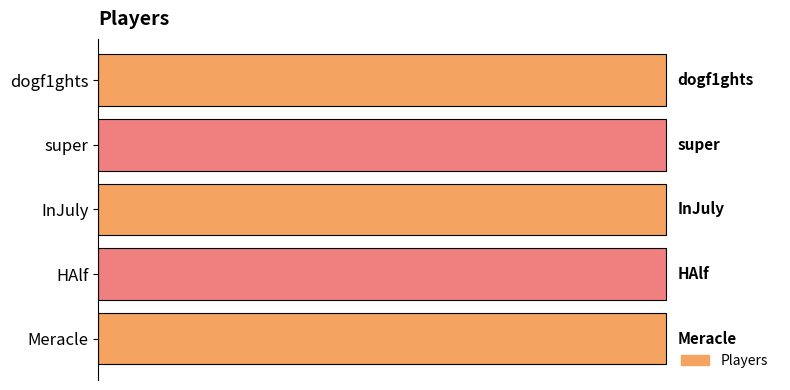

What is the sum of all values?

10